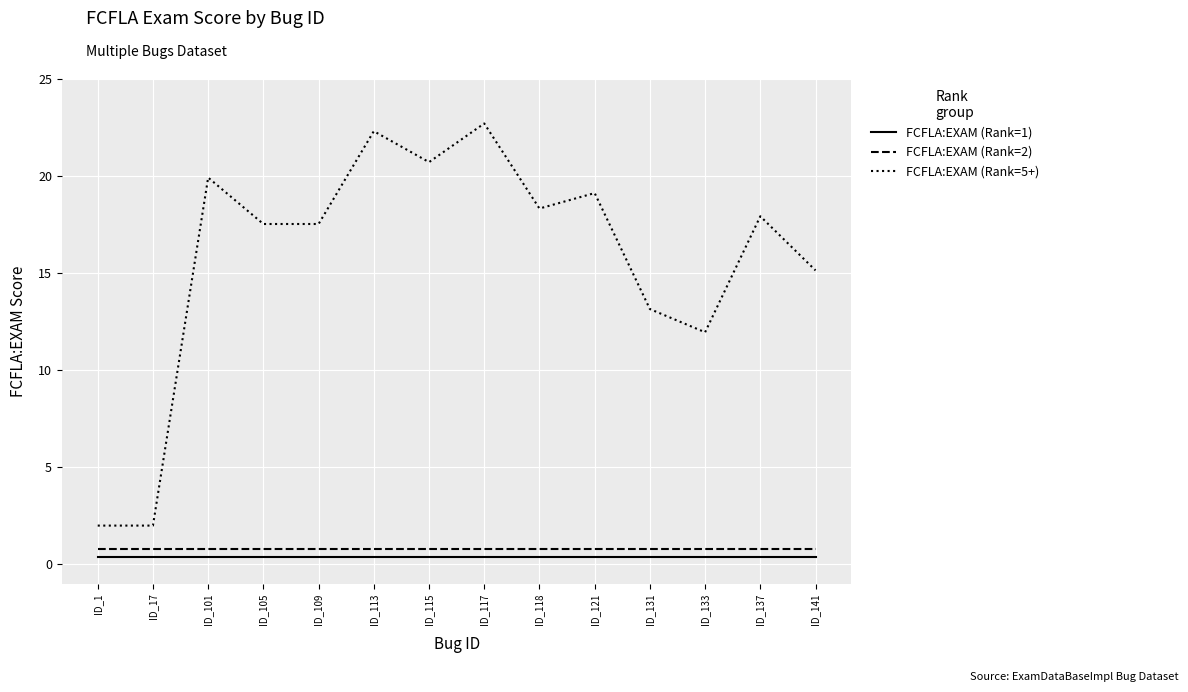

What is the greatest value displayed?

22.7